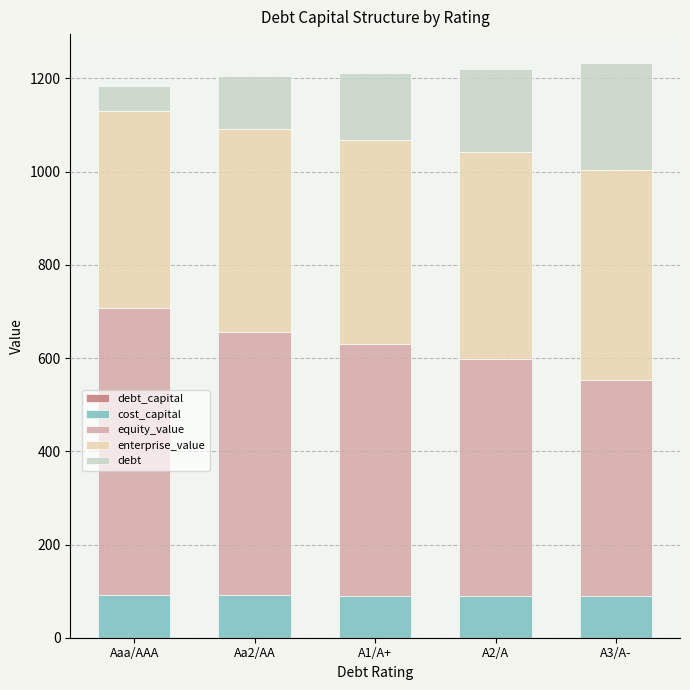

How many distinct data groups are displayed?

5